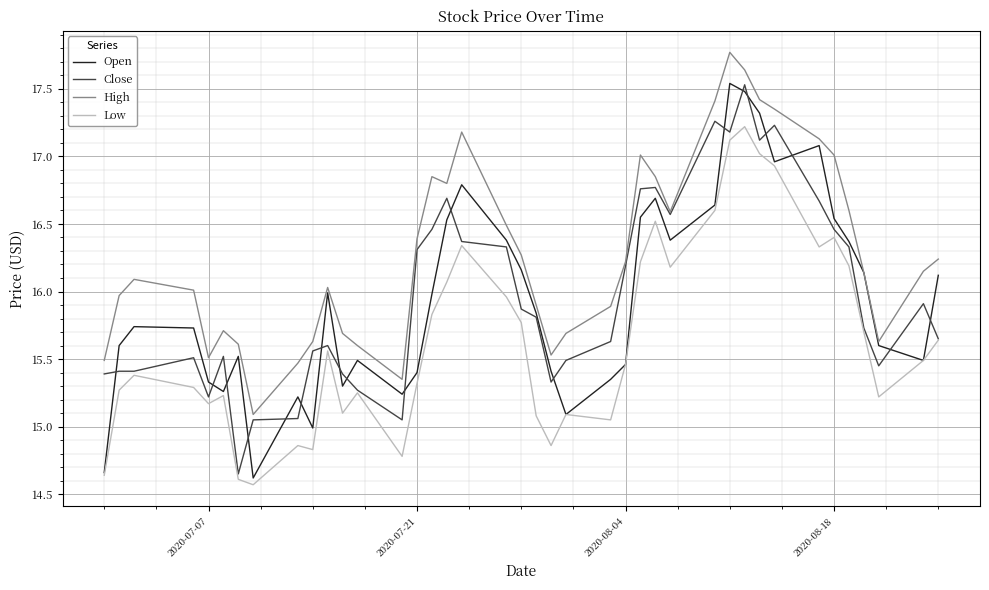

Which series has the largest total across all categories?

High